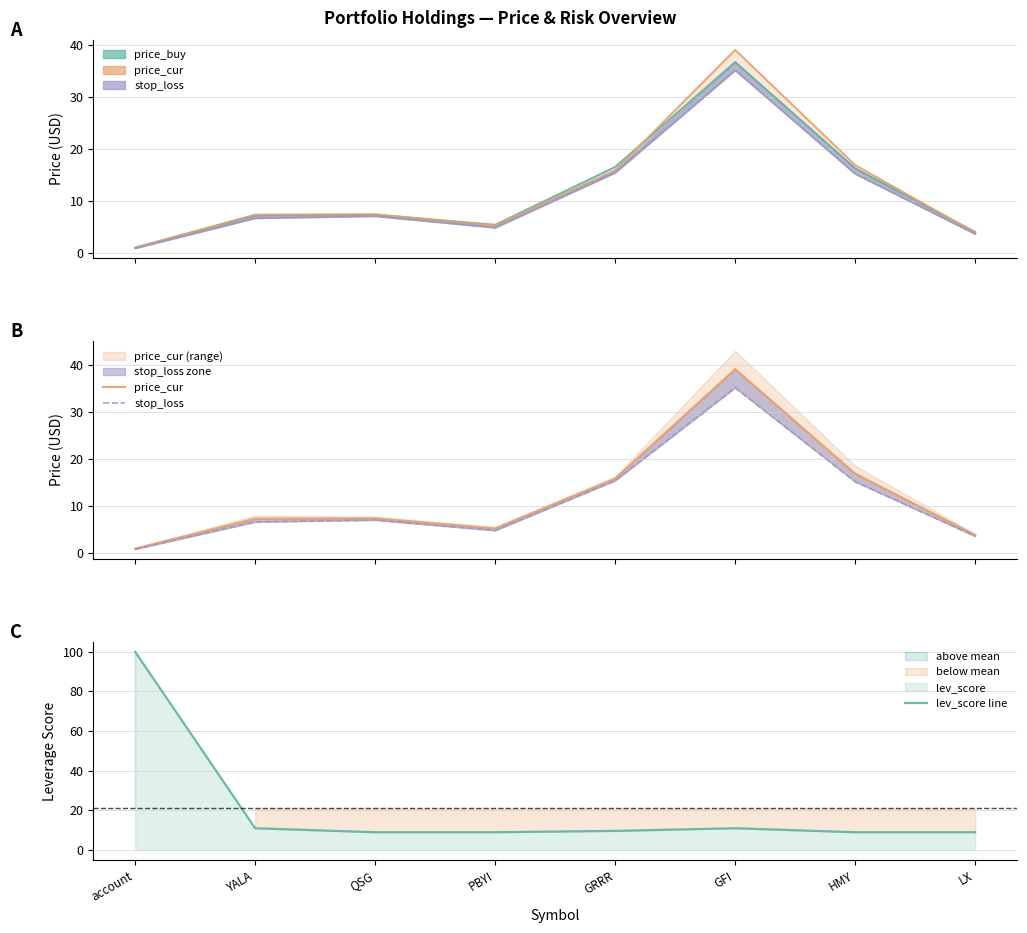

What is the difference between the maximum and minimum values in the price_cur series?

38.0